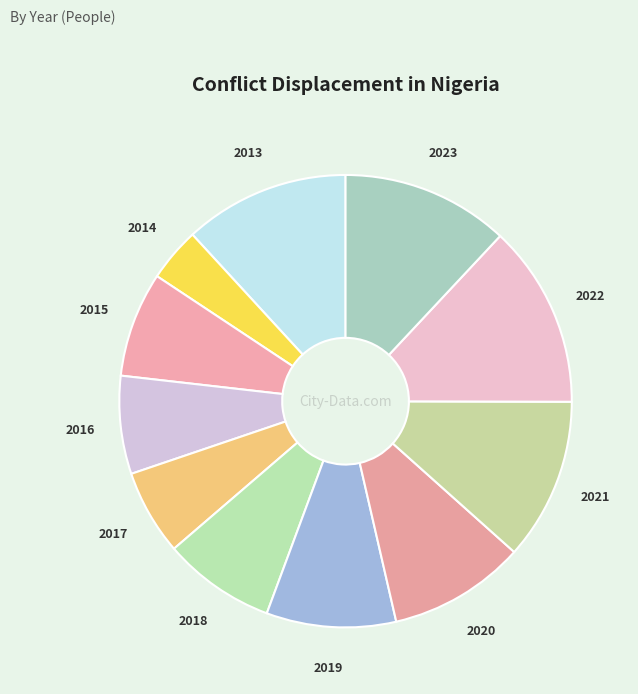

Approximately how many times larger is the value at 2023 compared to 2022?

0.9